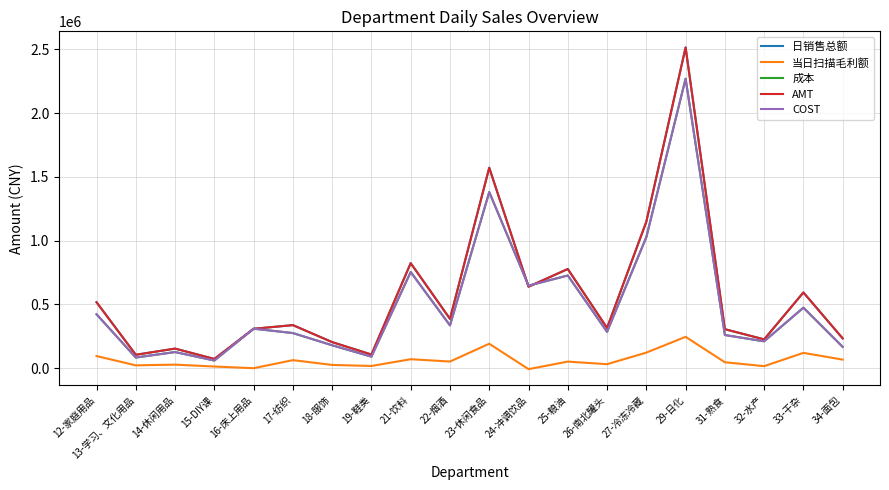

How many lines are shown in the chart?

5